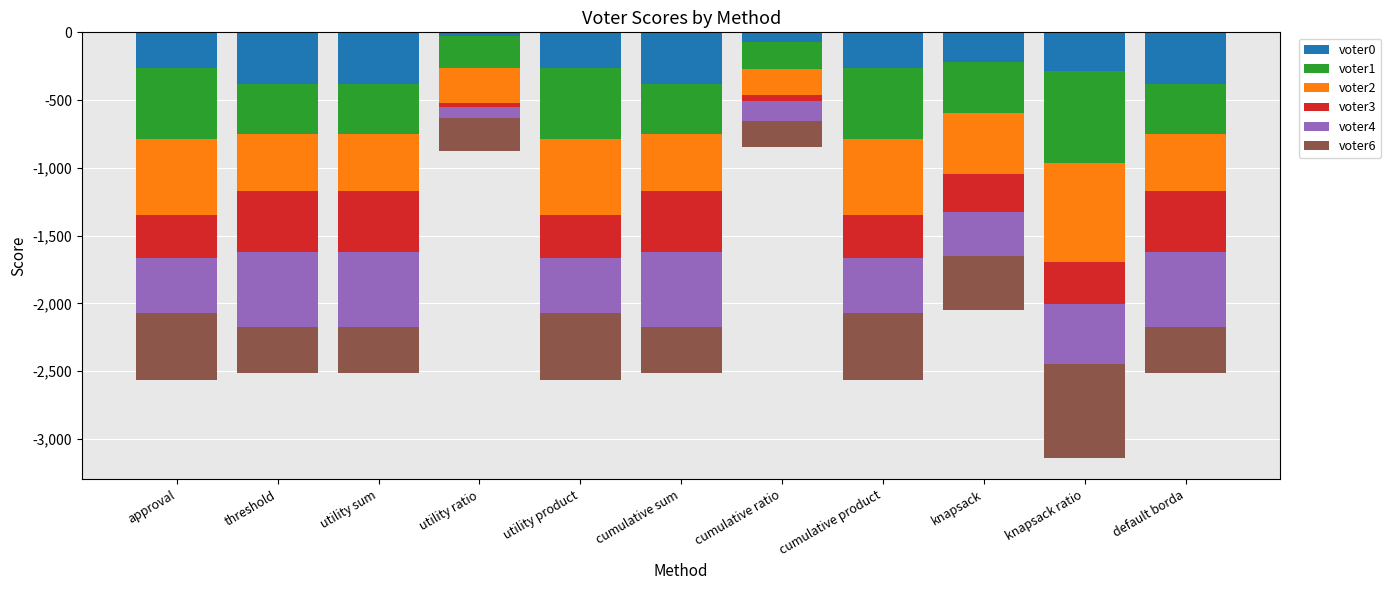

Where is voter2 nearest to the value -461?

knapsack